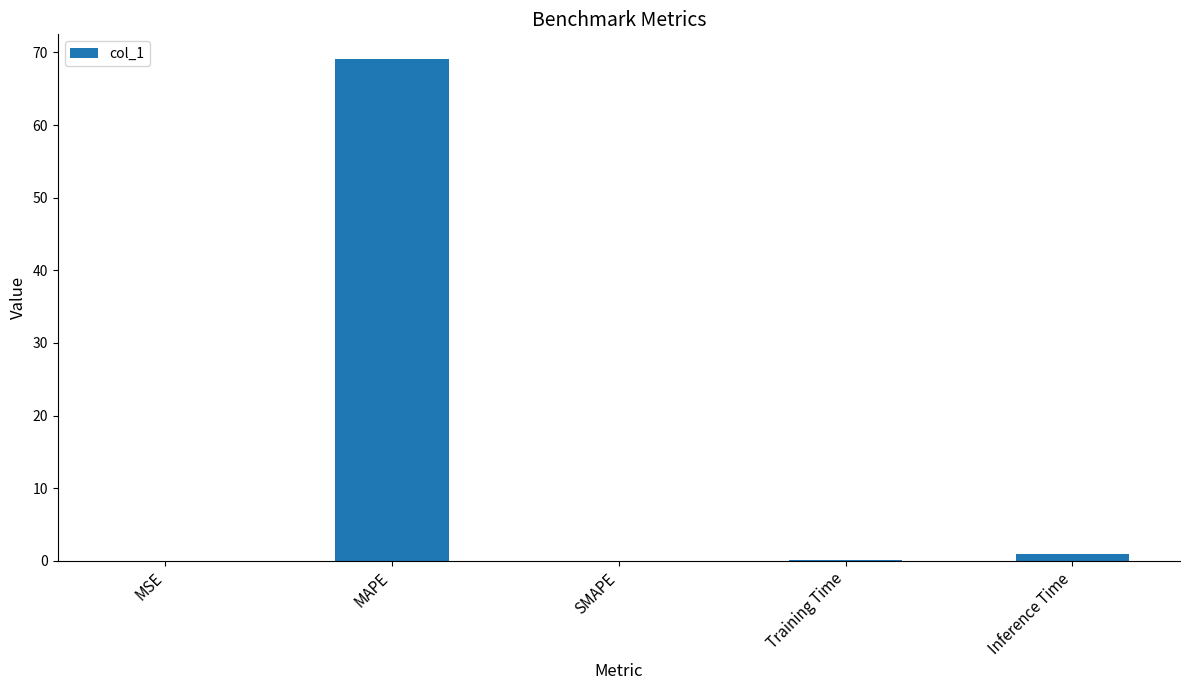

At which category does the chart reach its peak across all series?

MAPE